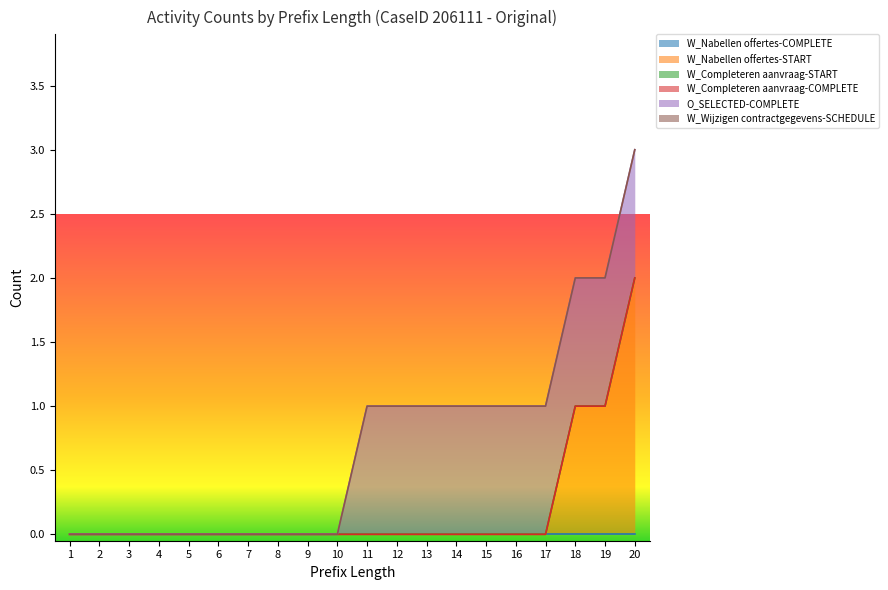

True or false: W_Wijzigen contractgegevens-SCHEDULE has more than 2 interior local peaks.

False